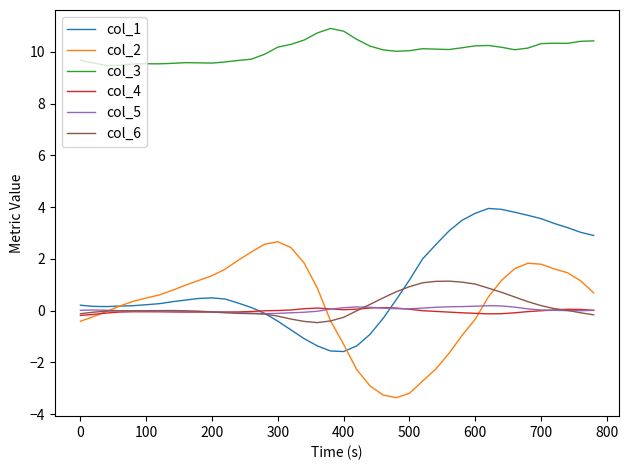

True or false: col_5 and col_3 intersect in this chart.

False